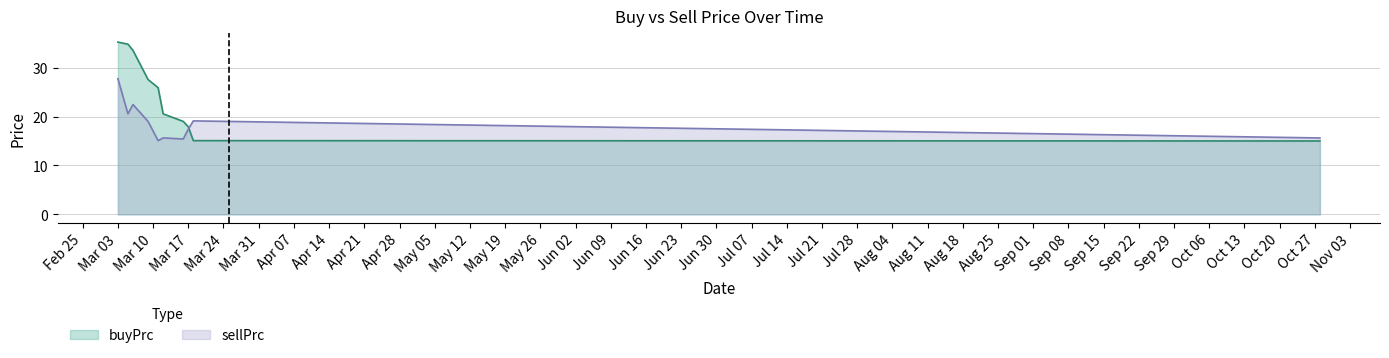

How many lines are shown in the chart?

2